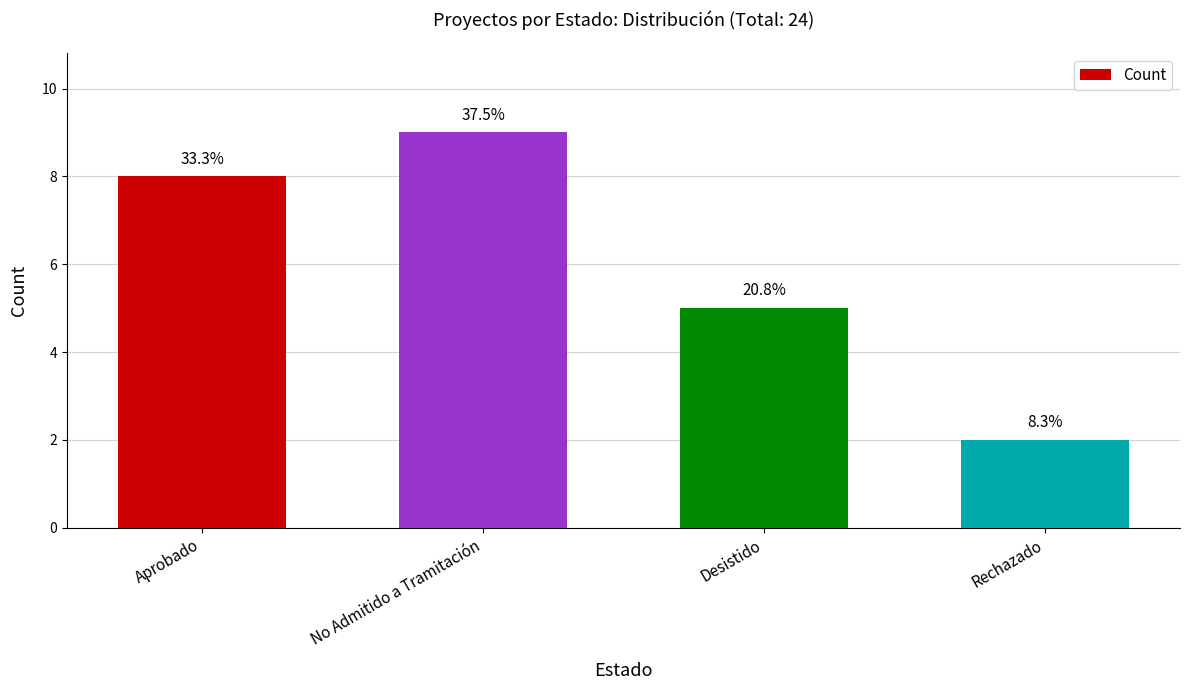

How many bars are there in total?

4